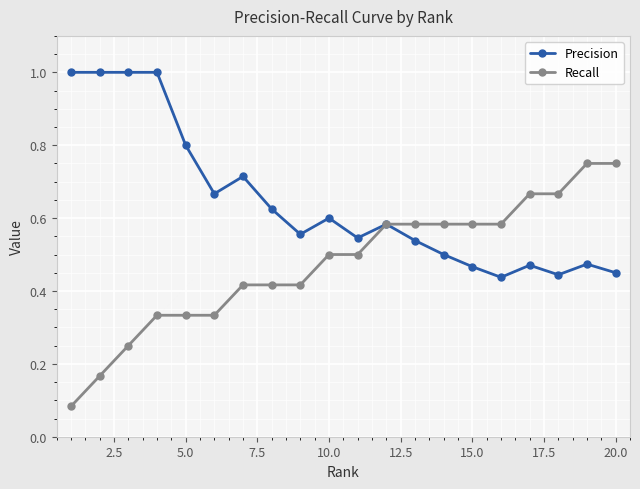

Which series has the largest range (max minus min)?

Recall